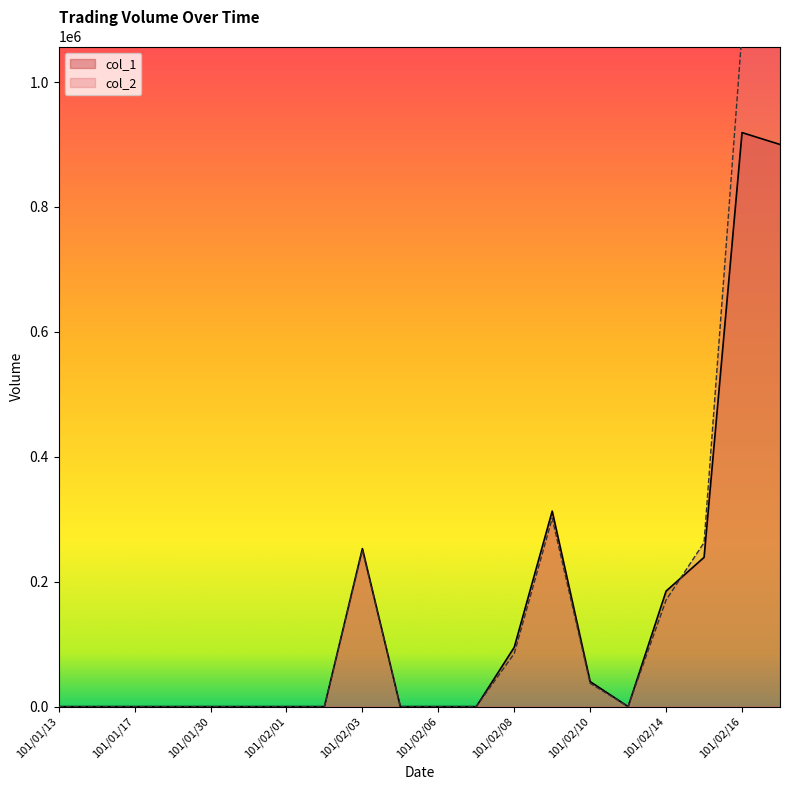

List the series in order of their overall mean, highest first.

col_2, col_1